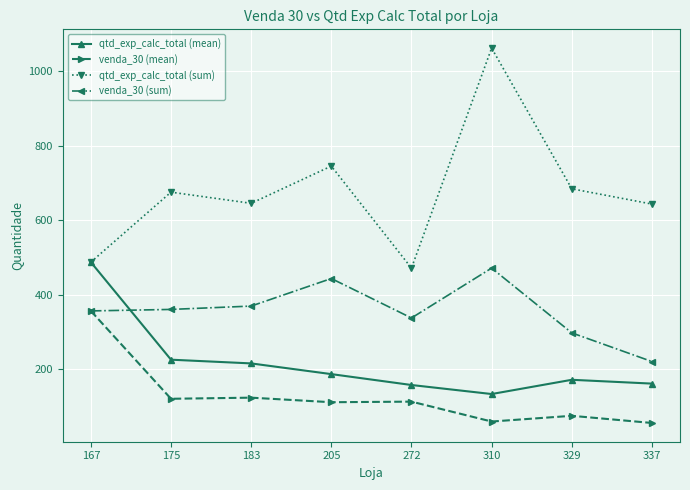

True or false: venda_30 (mean) and qtd_exp_calc_total (sum) cross at least once.

False